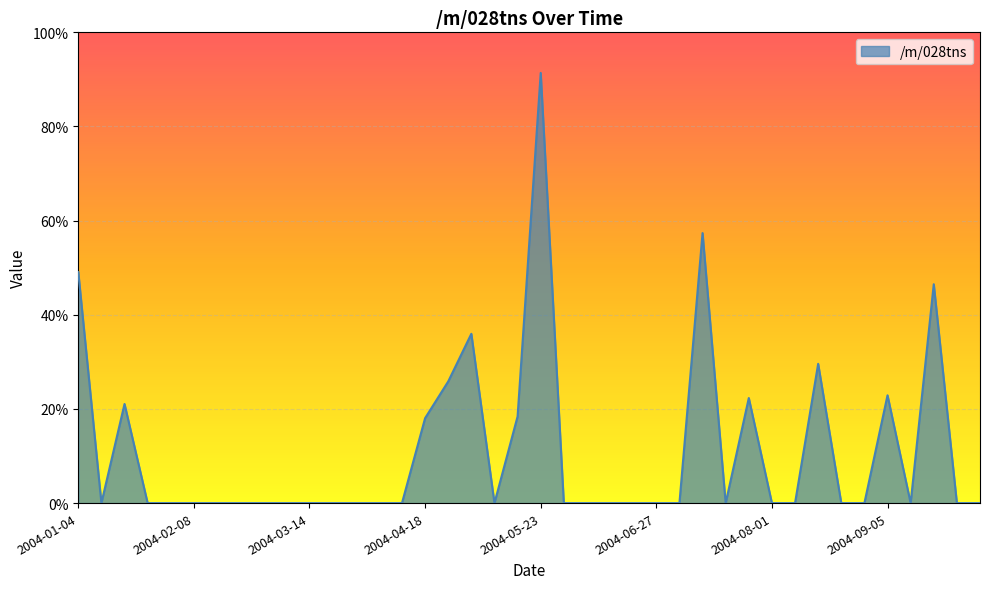

What is the greatest value displayed?

91.4